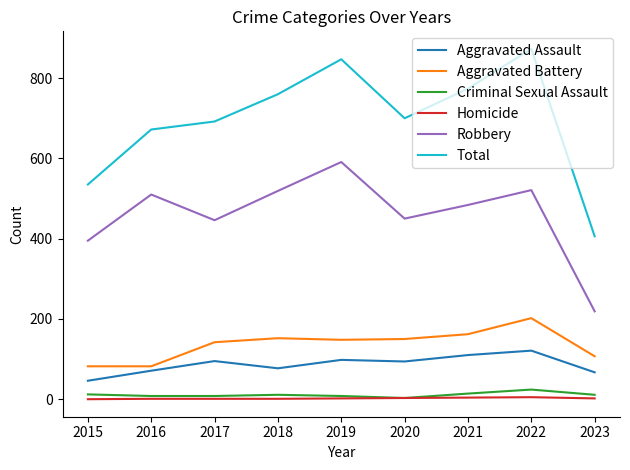

What are all the series names shown in the legend?

Aggravated Assault, Aggravated Battery, Criminal Sexual Assault, Homicide, Robbery, Total